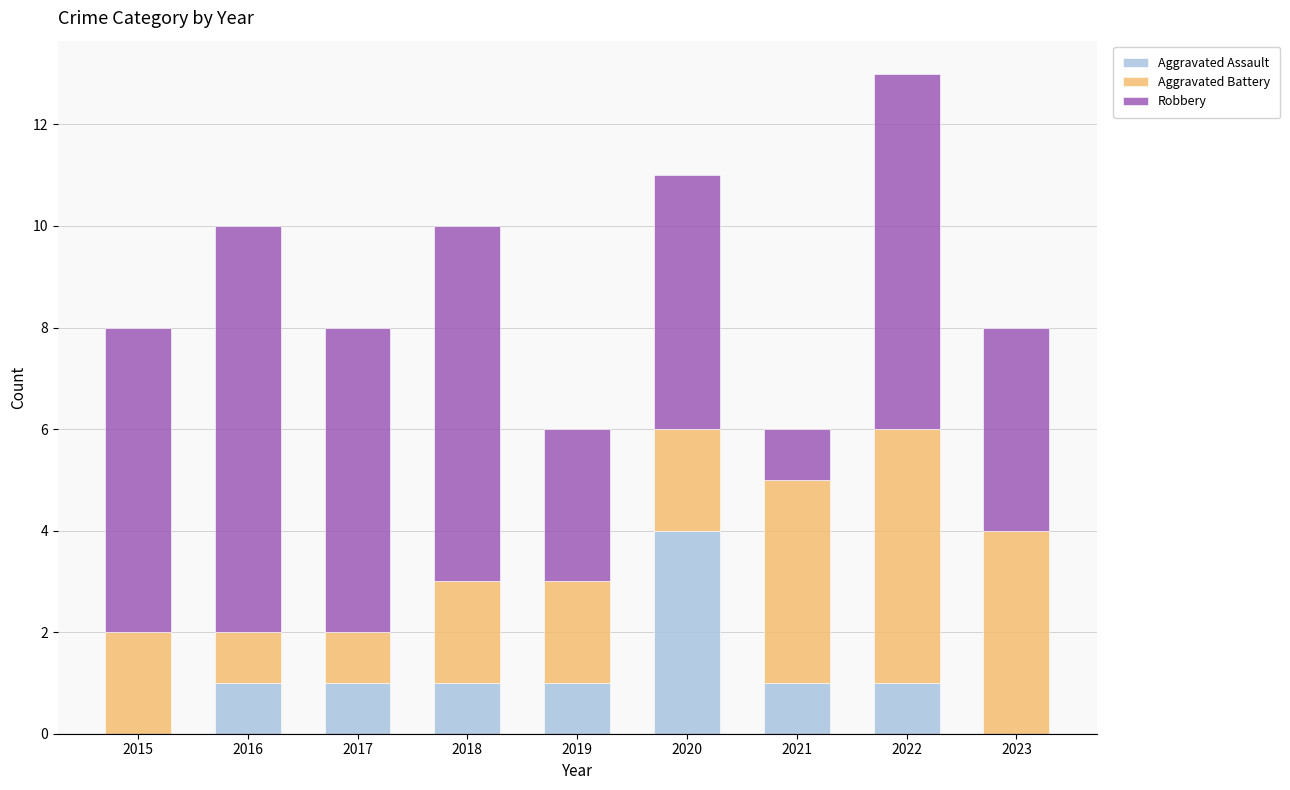

Is it true that Aggravated Assault equals 2 at 2021?

False